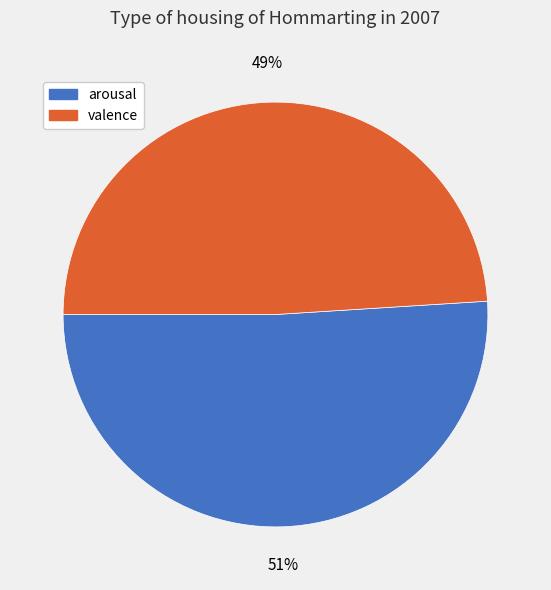

Which category has the biggest portion of the pie?

arousal